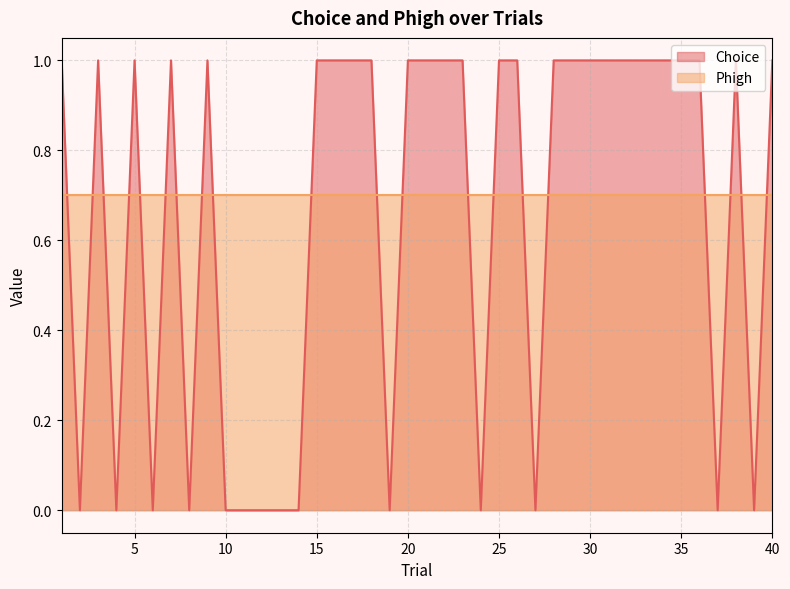

How many interior local valleys (lower than both neighbors) does the data have?

9